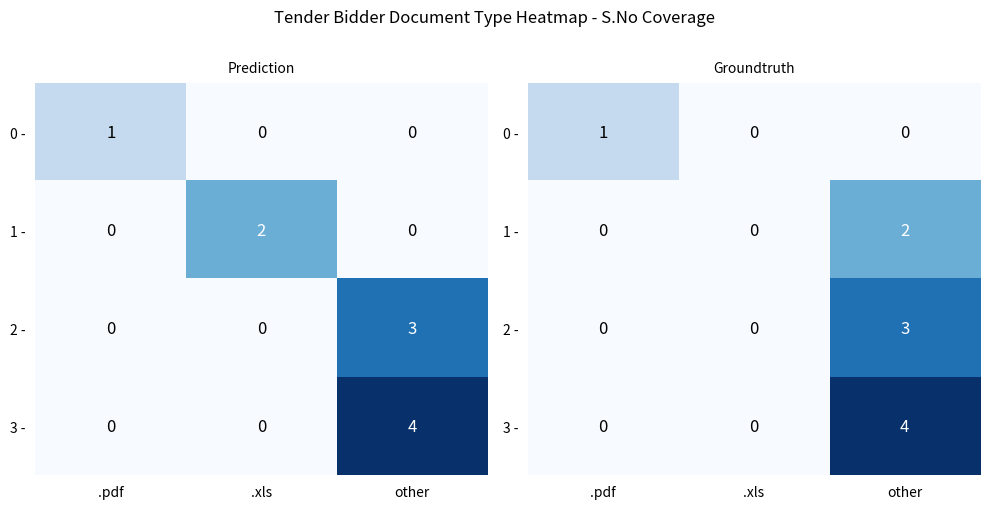

What is the sum of the 2 - values at .xls and other?

3